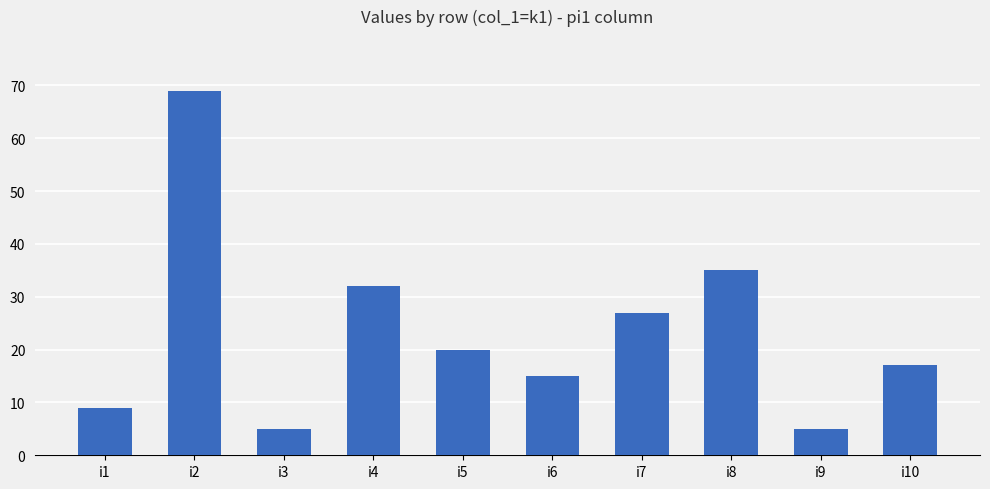

What is the minimum value shown in the chart?

5